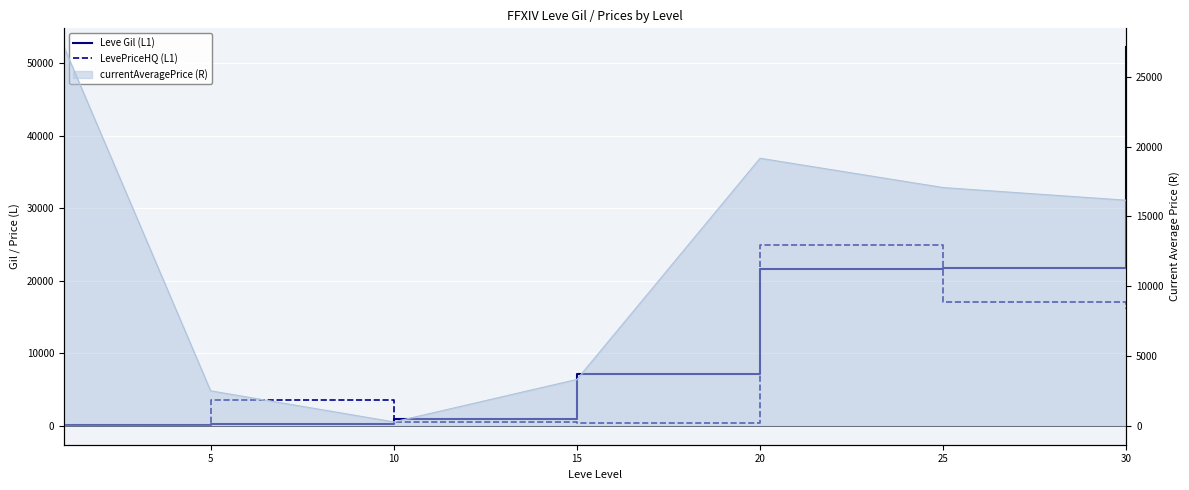

At which category is the sum across all series the highest?

30